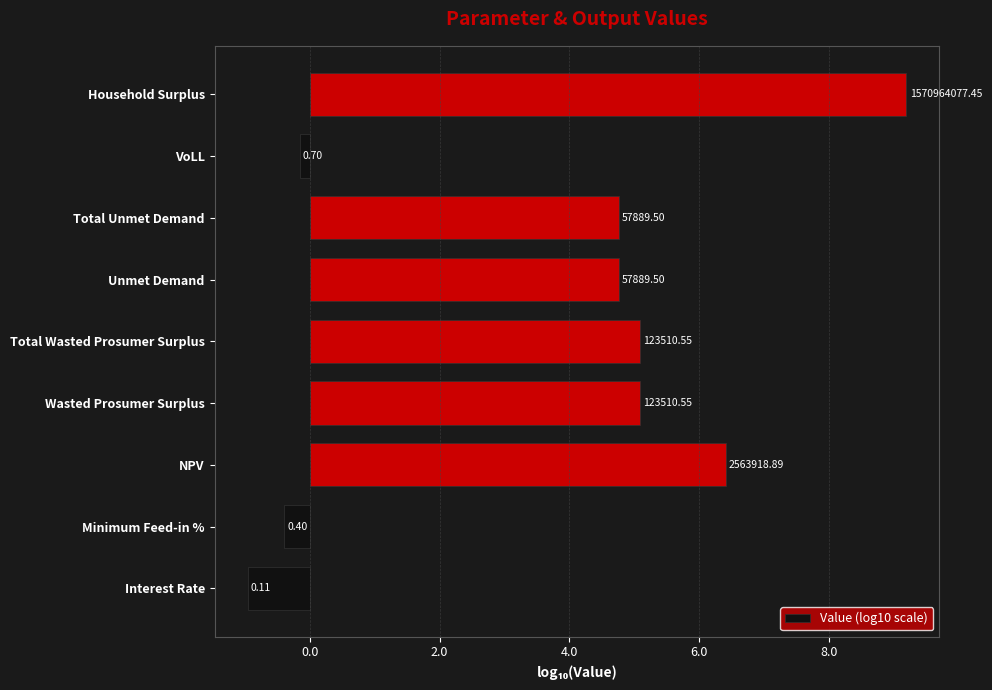

How many bars are there in total?

9